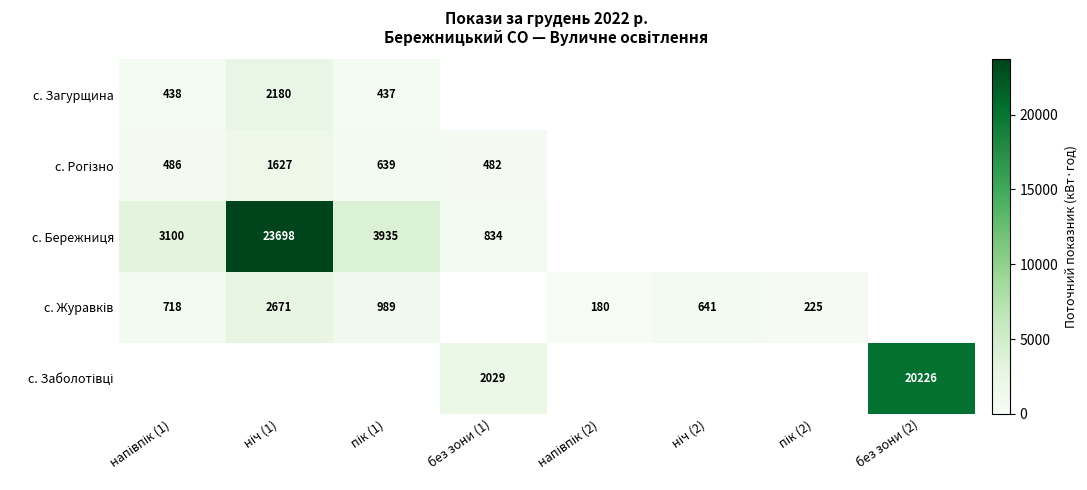

At which category does the chart reach its minimum across all series?

напівпік (2)